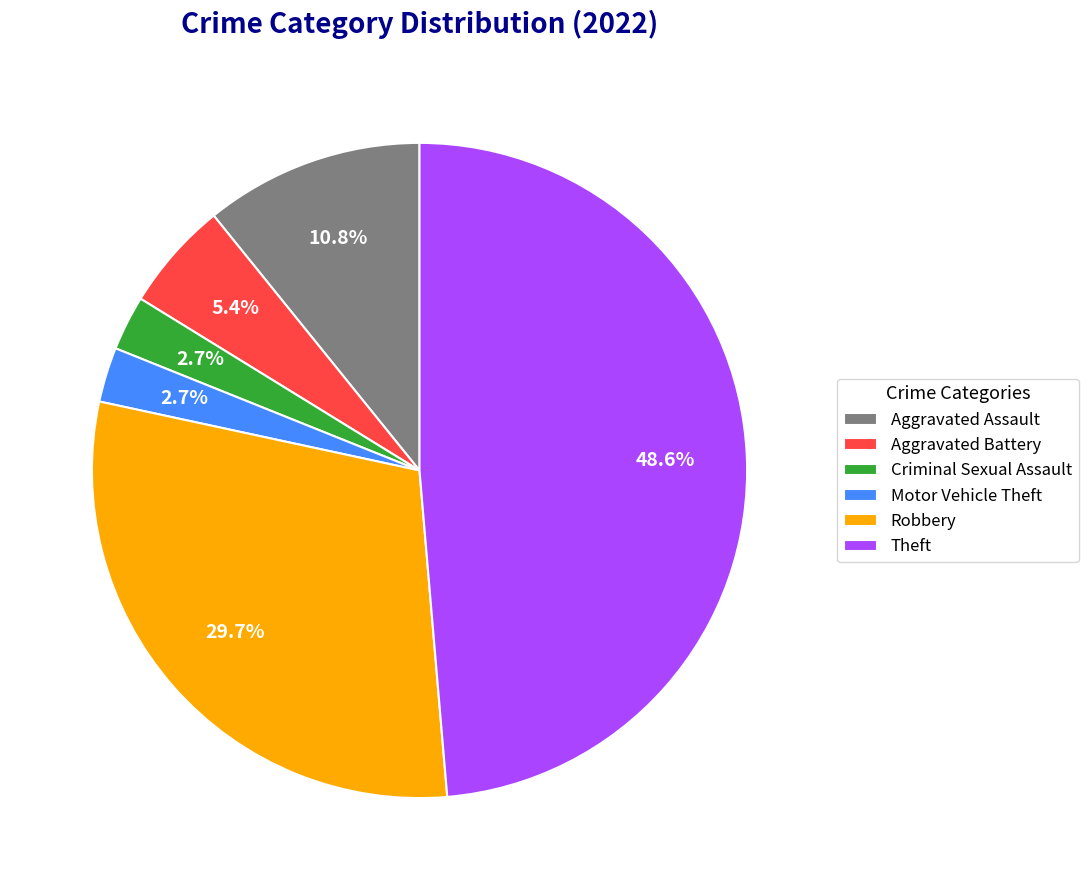

How many segments does this pie chart have?

6